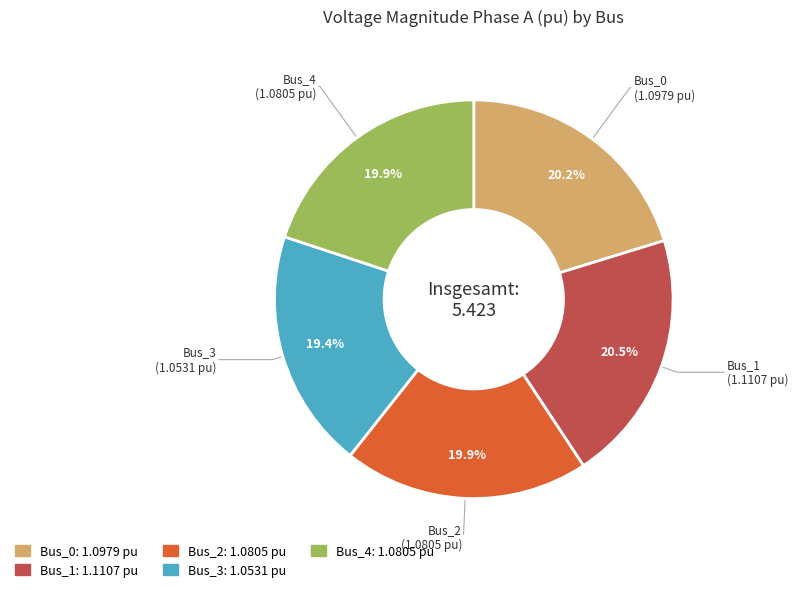

Which has a higher value, Bus_2 or Bus_3?

Bus_2